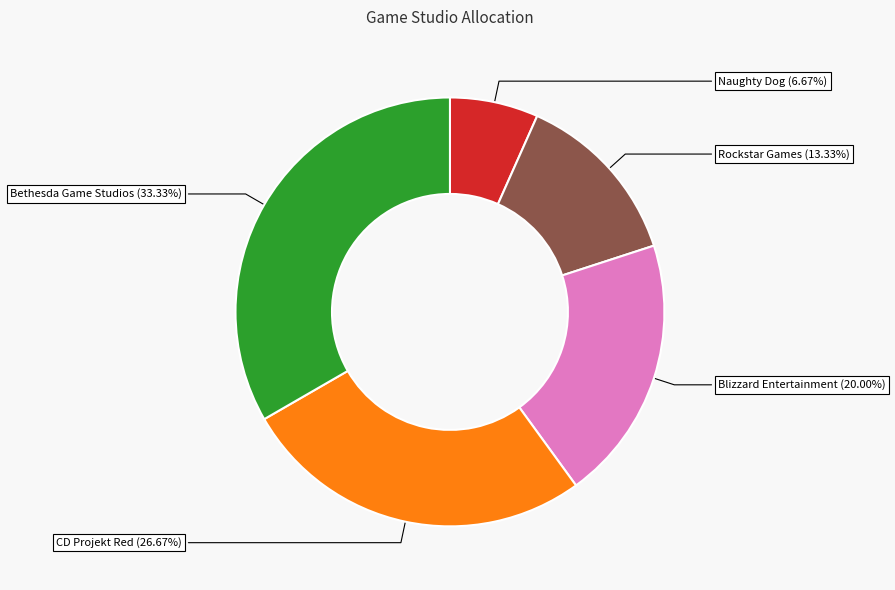

What is the largest slice in the pie chart?

Bethesda Game Studios